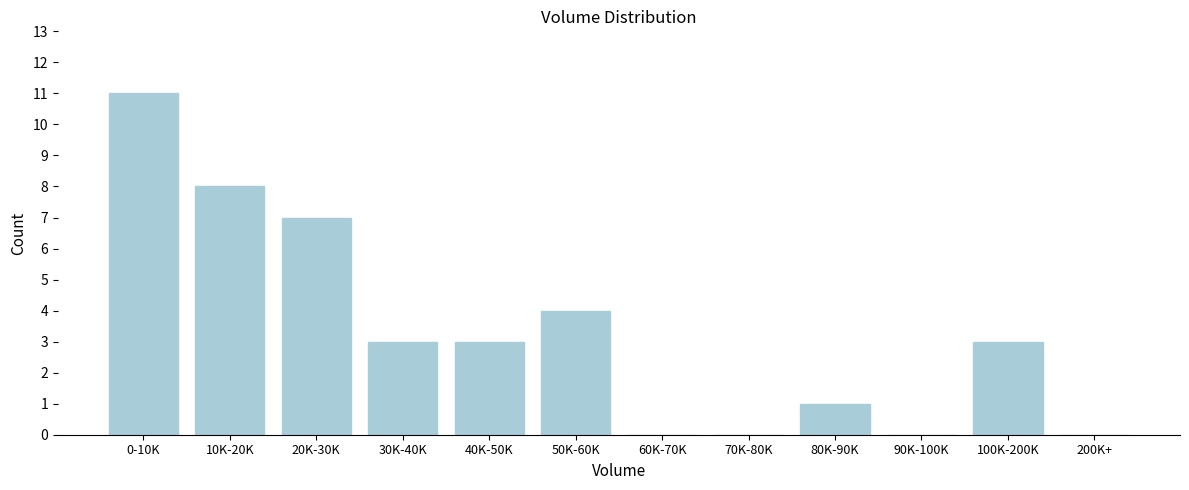

Reading left to right, transcribe all the data shown in this chart.

0-10K=11	10K-20K=8	20K-30K=7	30K-40K=3	40K-50K=3	50K-60K=4	60K-70K=0	70K-80K=0	80K-90K=1	90K-100K=0	100K-200K=3	200K+=0